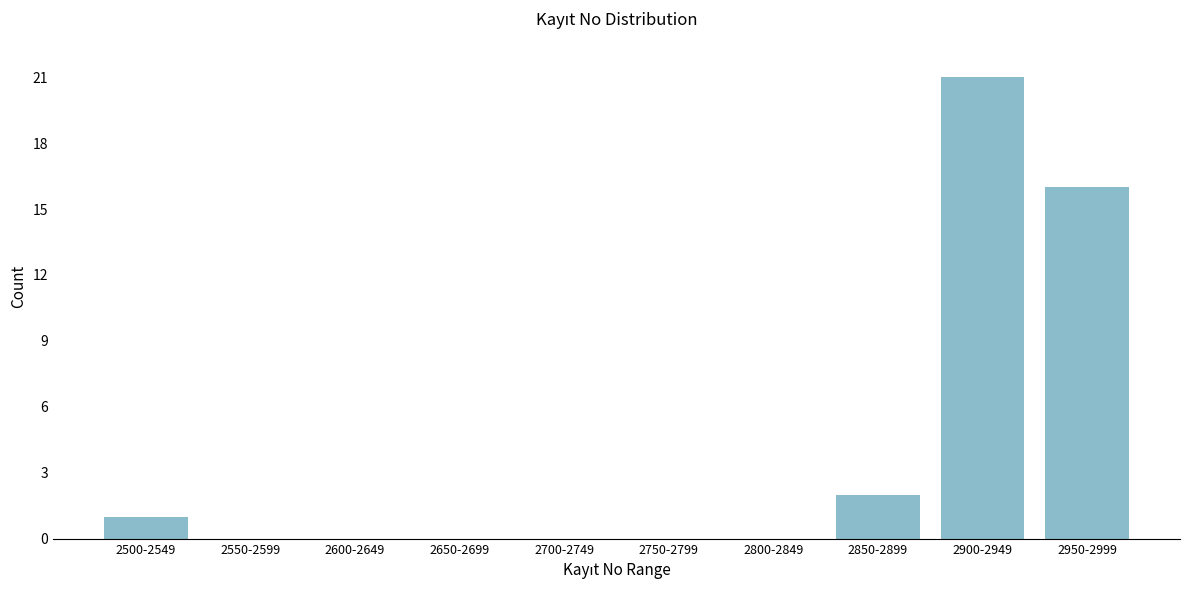

Reading right to left, transcribe all the data shown in this chart.

2950-2999=16	2900-2949=21	2850-2899=2	2800-2849=0	2750-2799=0	2700-2749=0	2650-2699=0	2600-2649=0	2550-2599=0	2500-2549=1